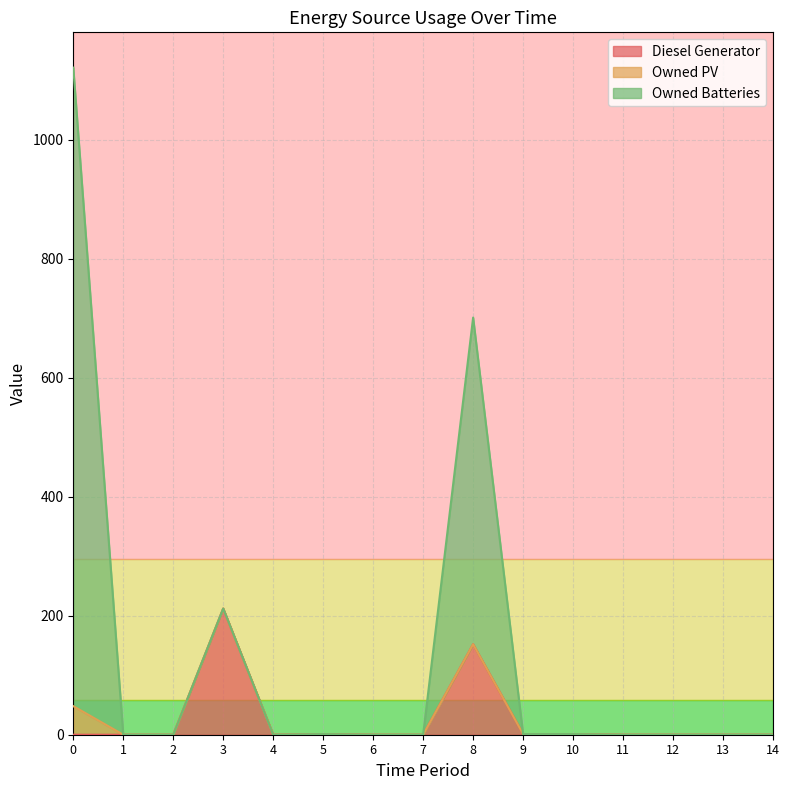

Does the chart display data point markers on the line(s)?

No